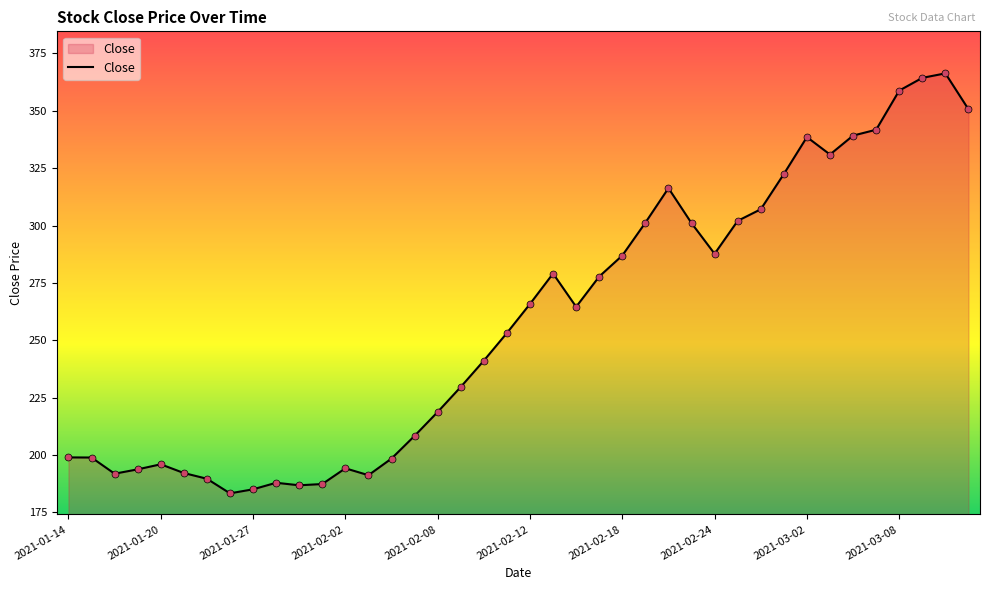

What is the smallest value displayed?

183.4